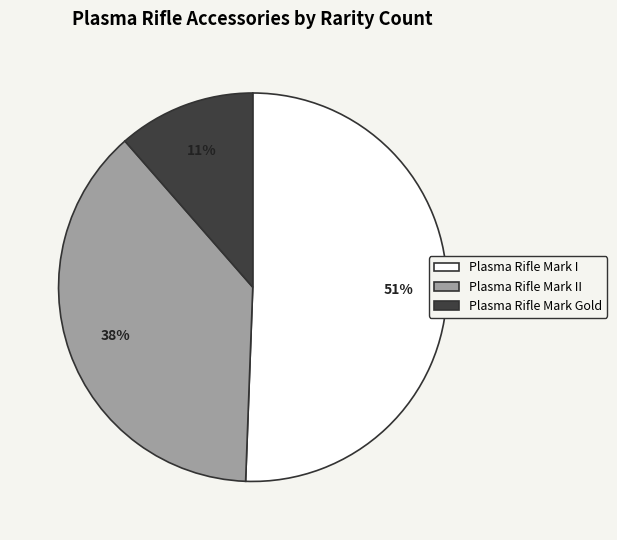

Which category has the smallest portion of the pie?

Plasma Rifle Mark Gold